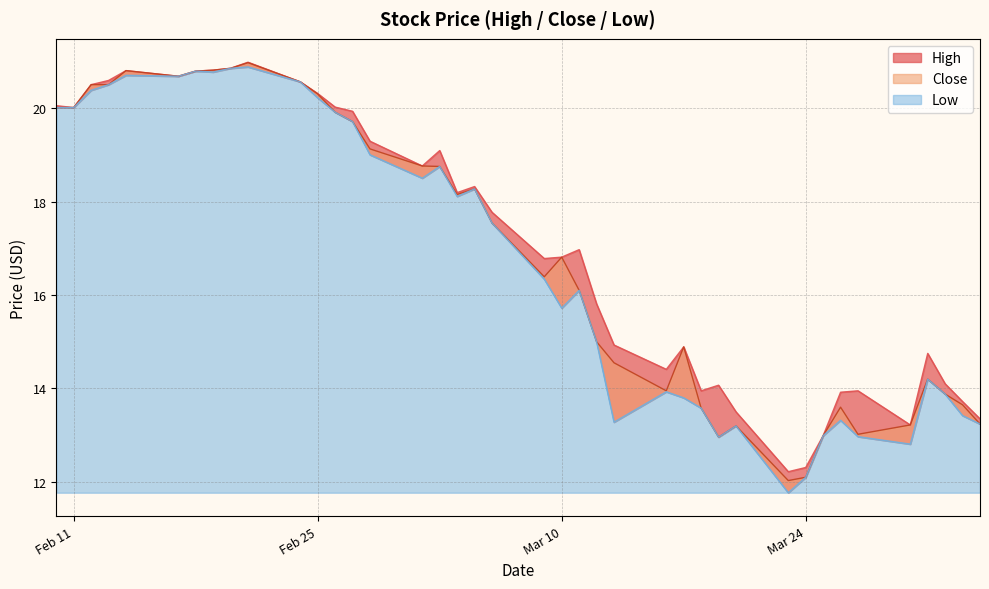

True or false: Close and High intersect in this chart.

False